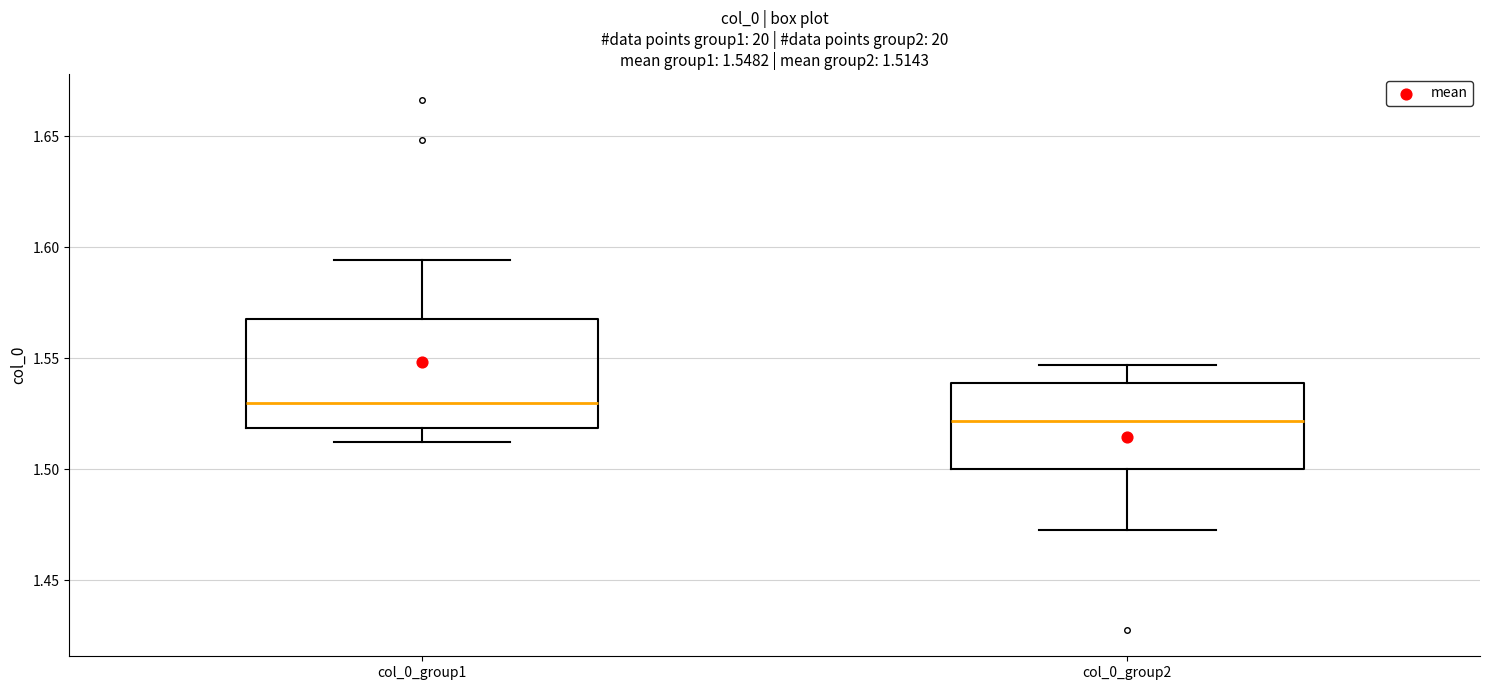

Comparing the boxes themselves (not the whiskers), which one is the tallest?

col_0_group1